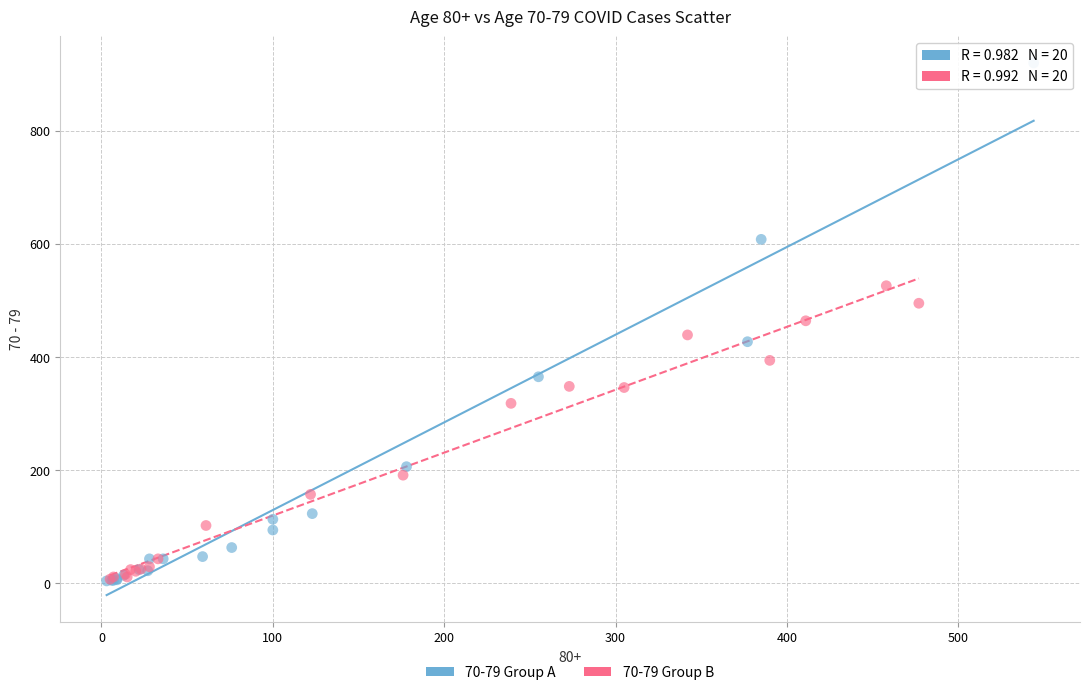

Which series has the largest Y range (max minus min)?

70-79 Group A